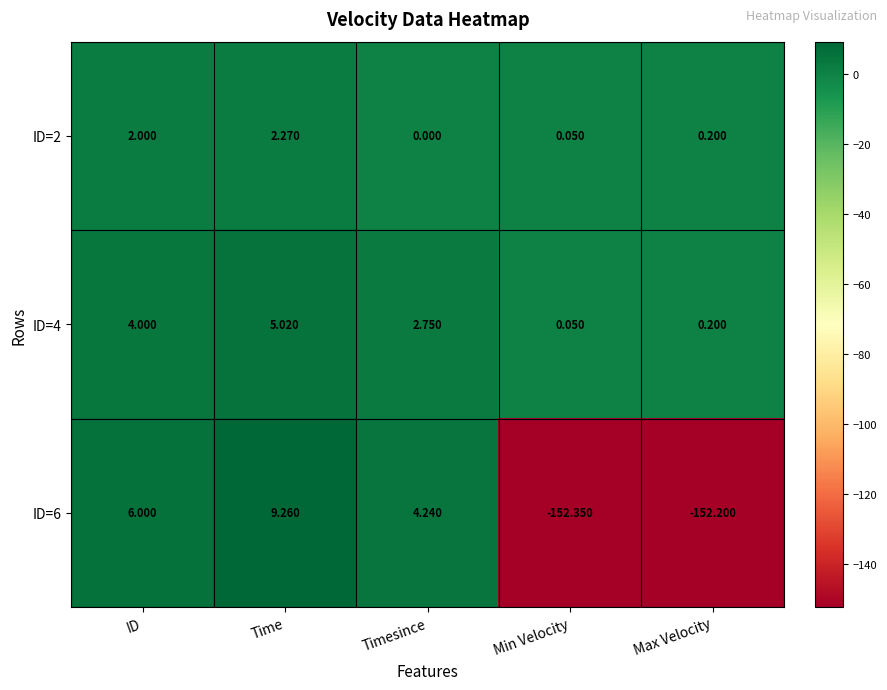

At which label does ID=4 first exceed 2?

ID